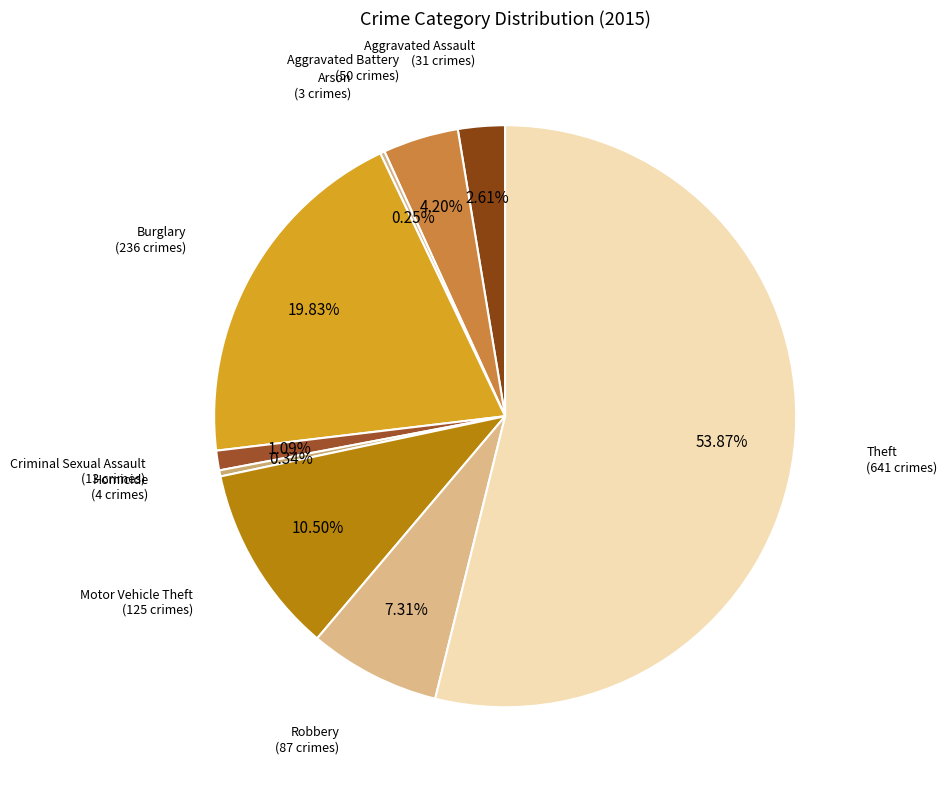

Which slice is the smallest?

Arson